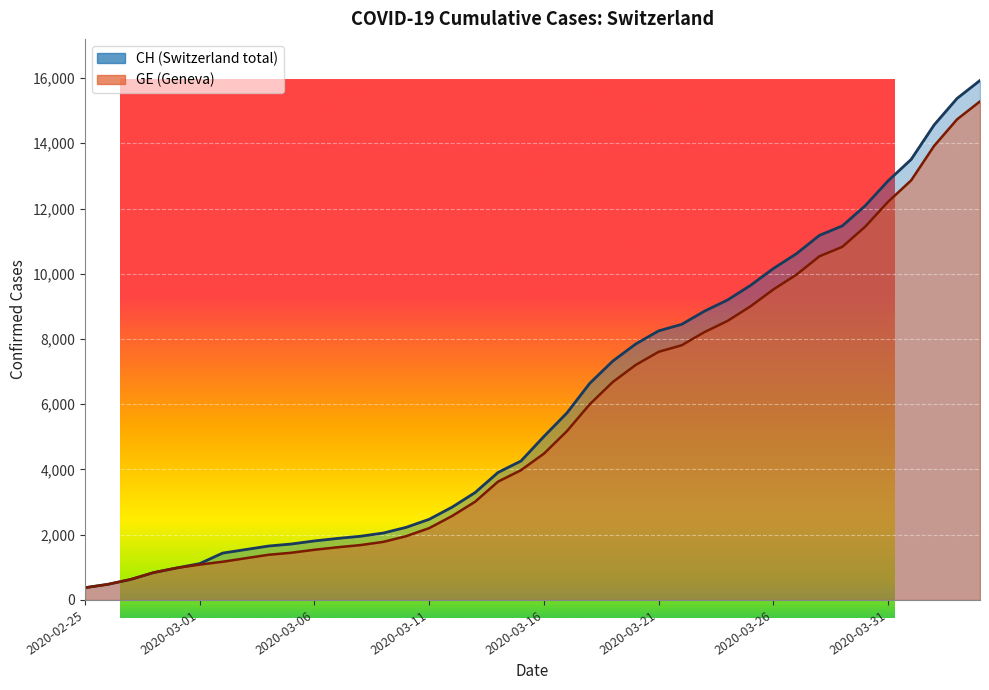

What is the label of the 5th point from the left?

2020-02-29